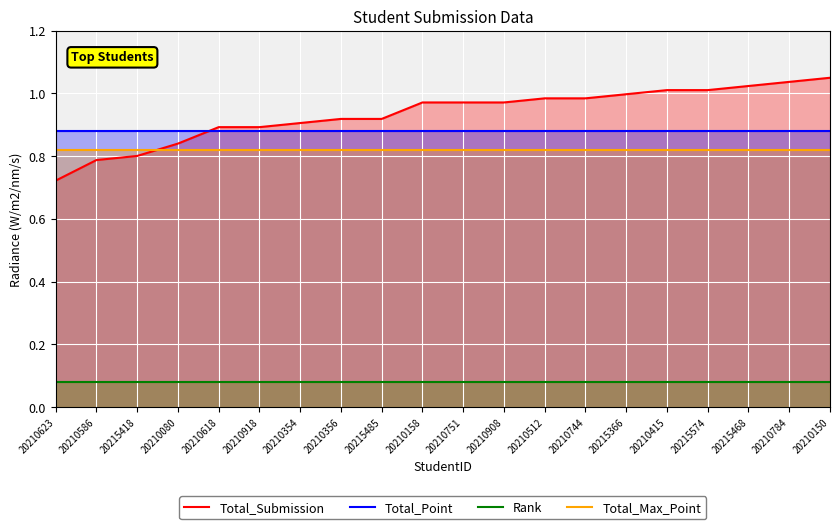

Which category has the lowest value in the Rank series?

20210623